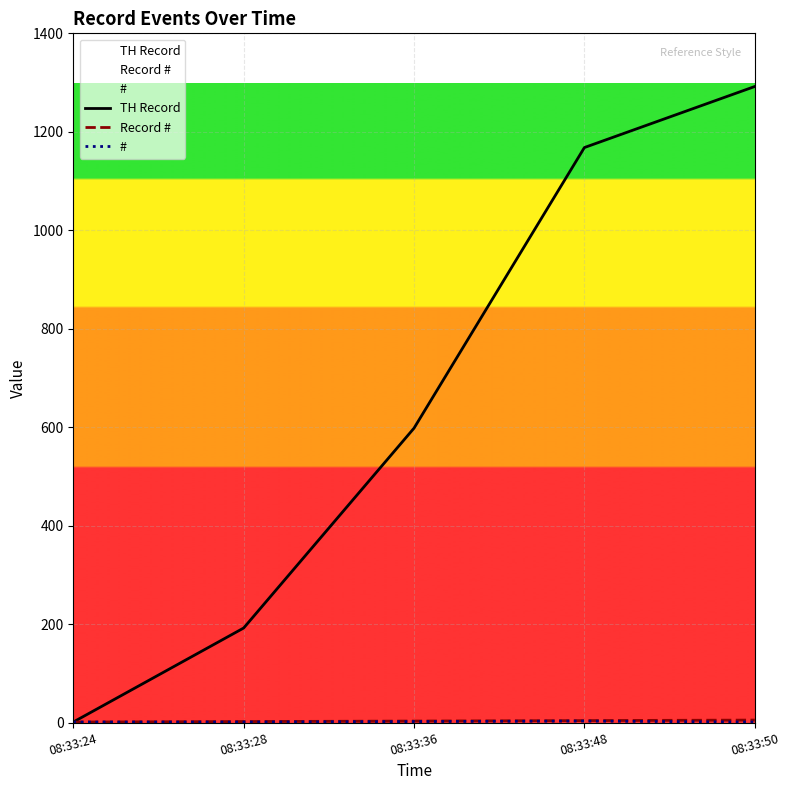

What is the total value across all series at 08:33:24?

3